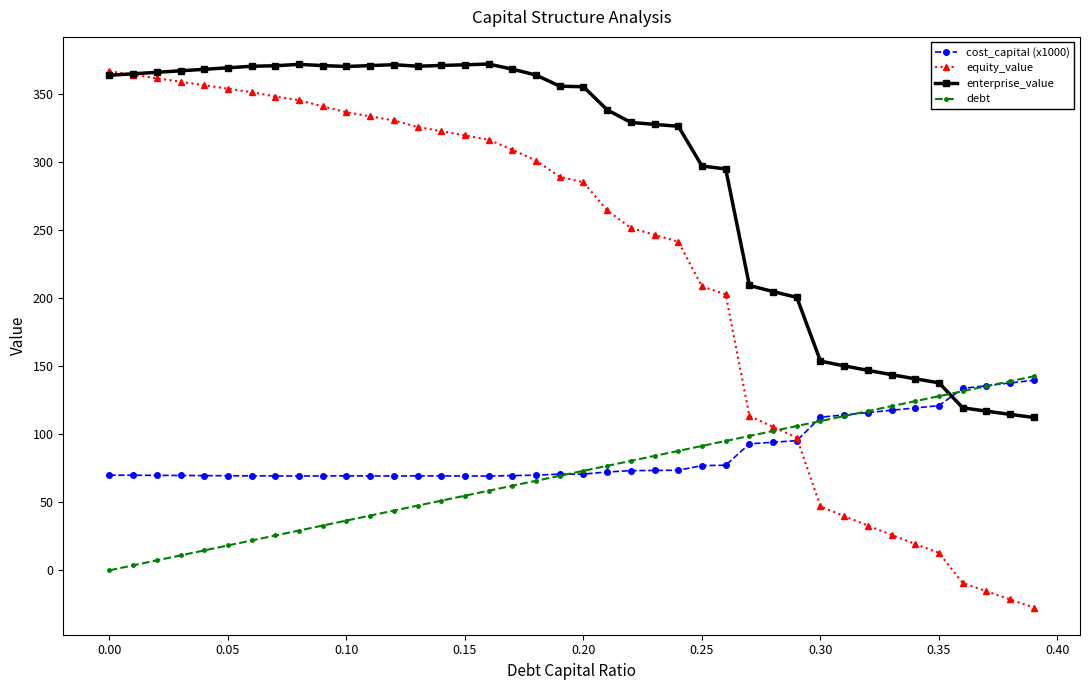

True or false: enterprise_value and debt intersect in this chart.

True